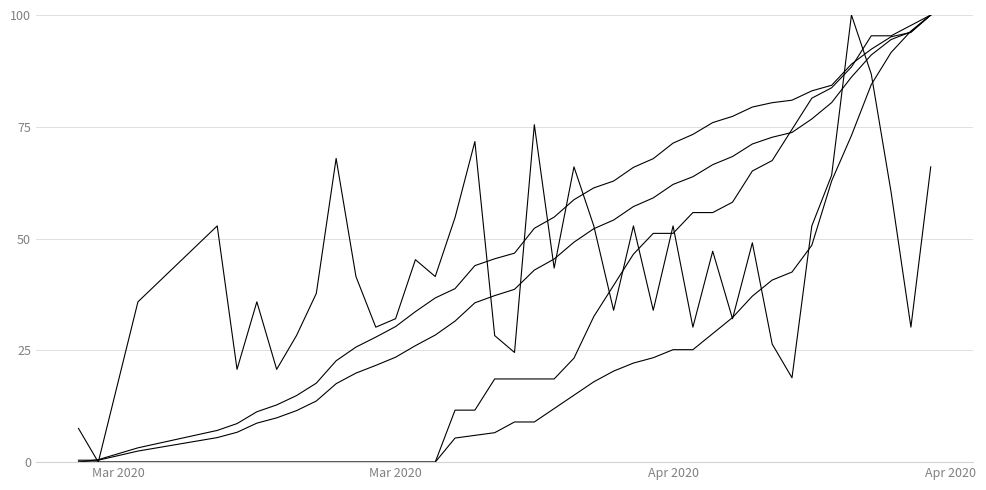

How many lines are shown in the chart?

5